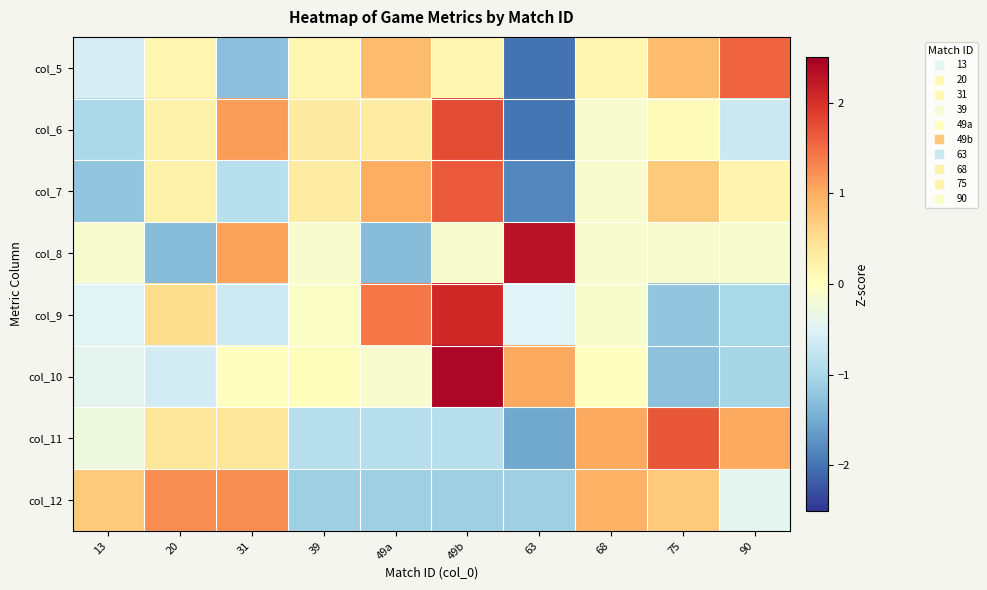

At how many categories does at least one series exceed 0?

10